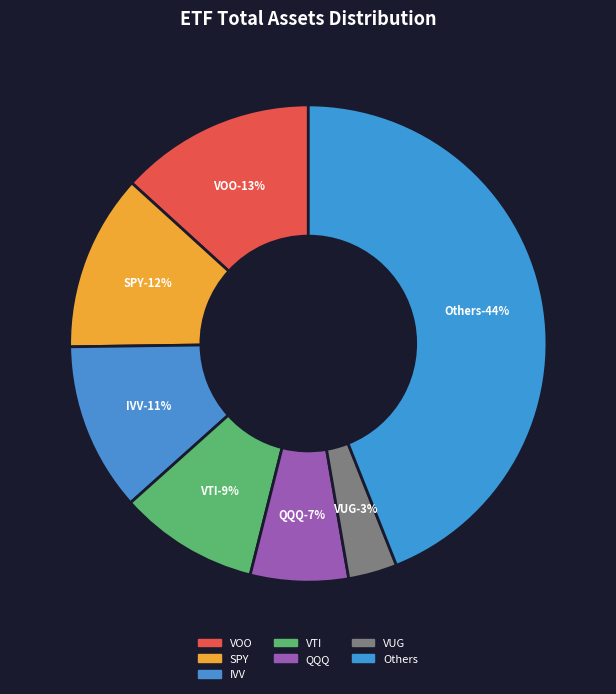

Combined, do IWF and XLF account for over 50%?

No